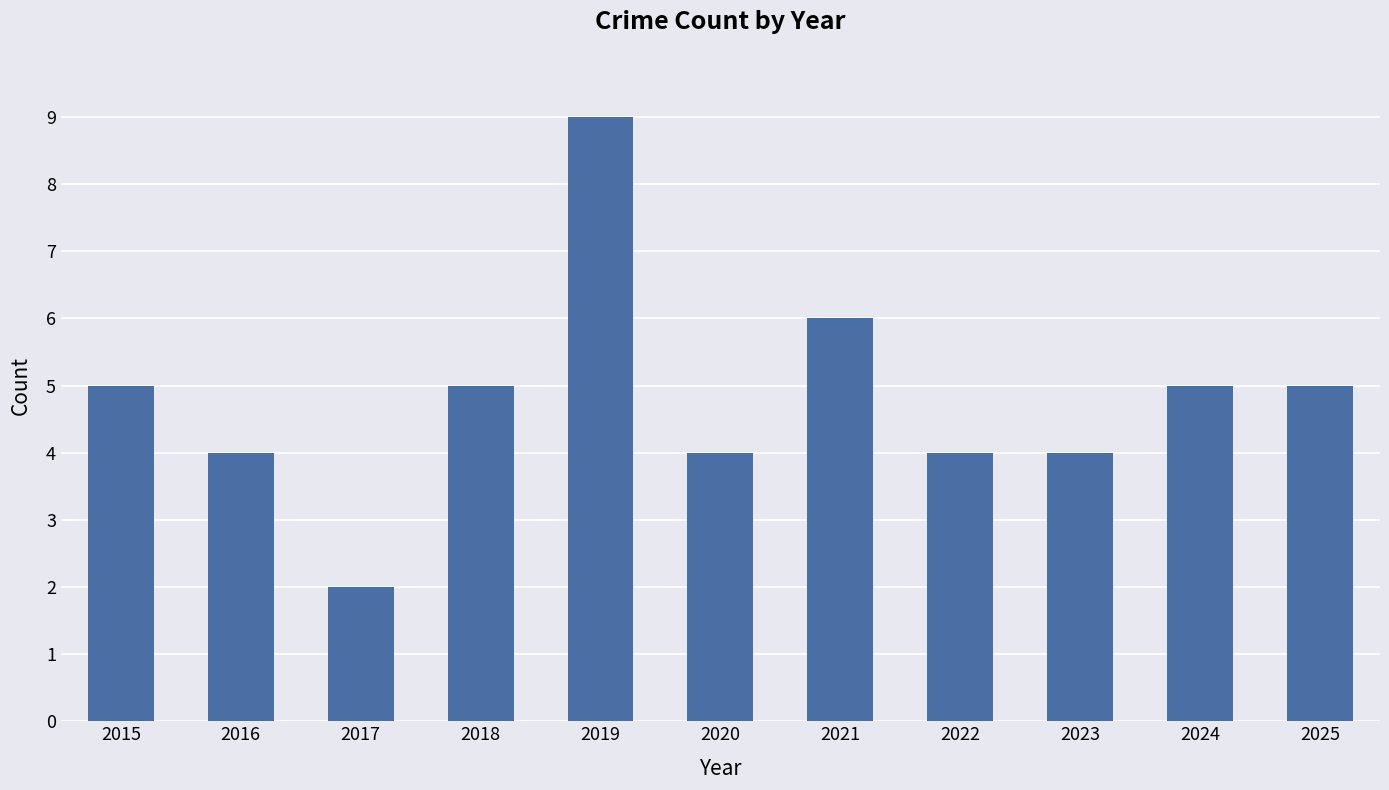

Does the chart contain any negative values?

No